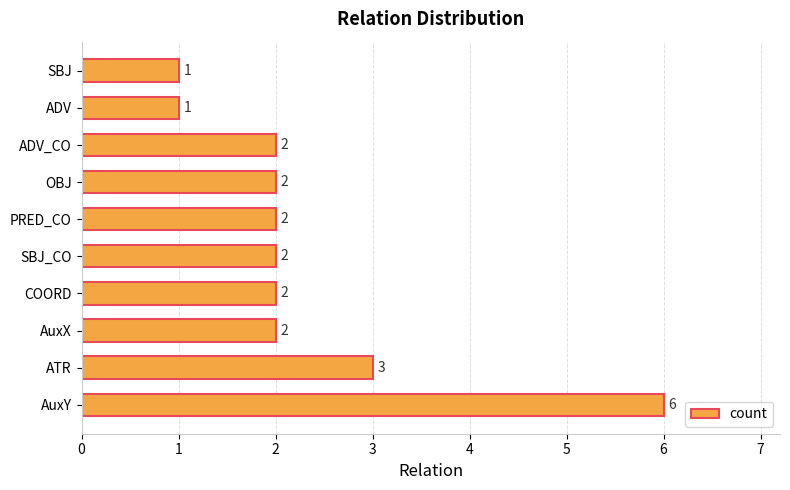

Is it true that the value at SBJ_CO is 2?

True